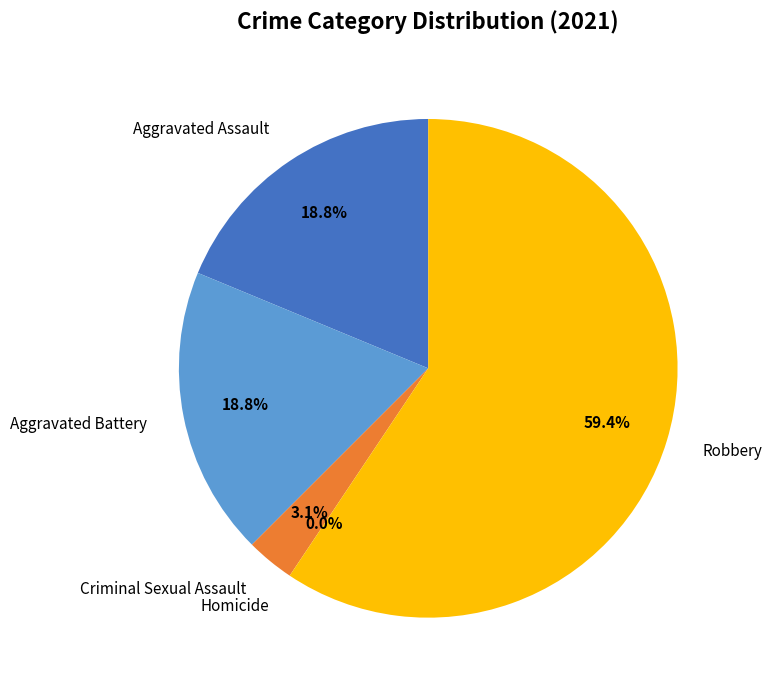

What is the change in value from Aggravated Assault to Robbery?

+13